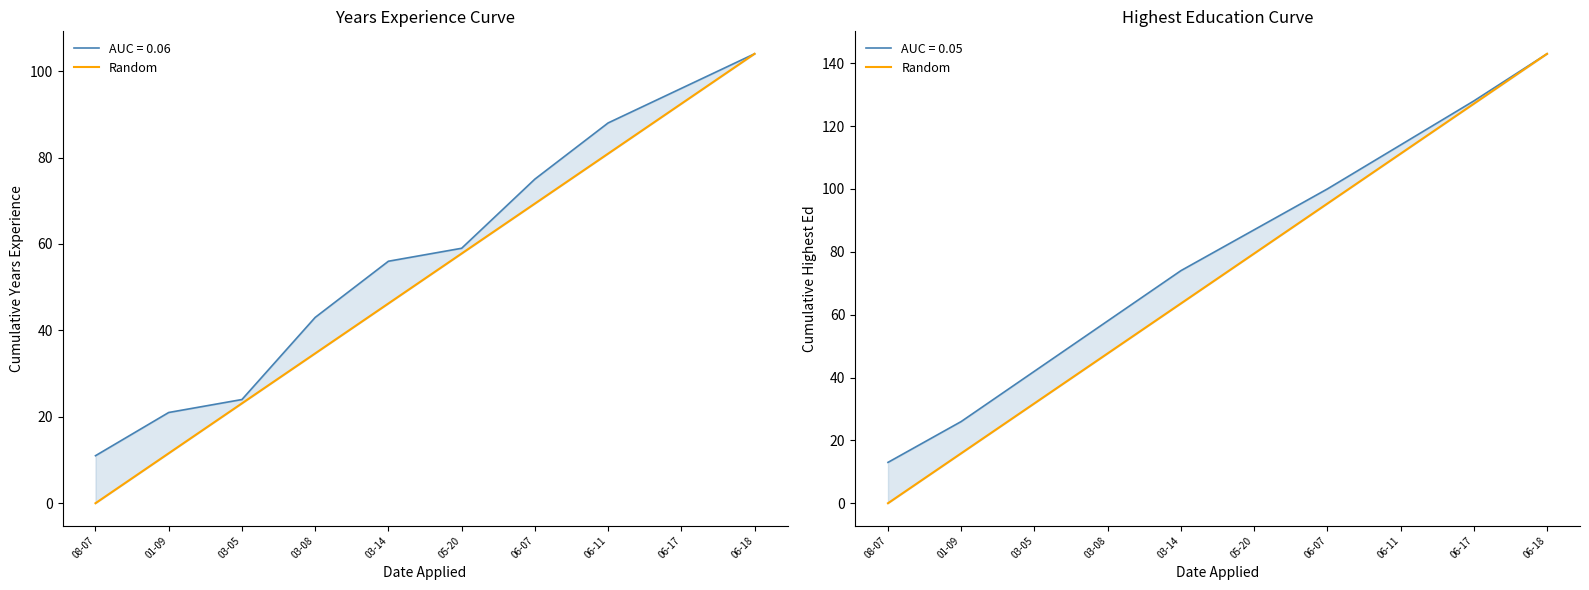

Which has a higher value, 03-05 or 05-20?

05-20